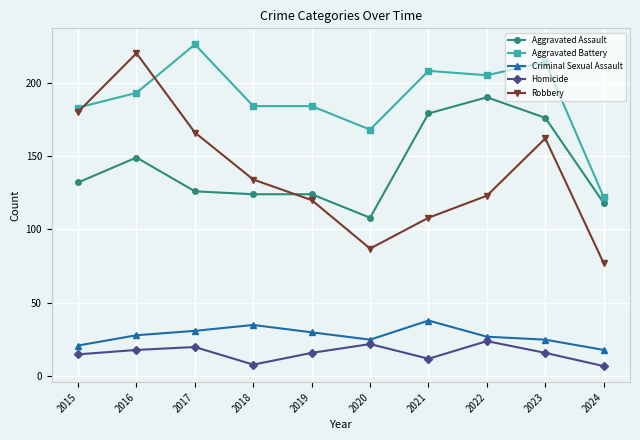

Where is the first local maximum for Aggravated Battery?

2017